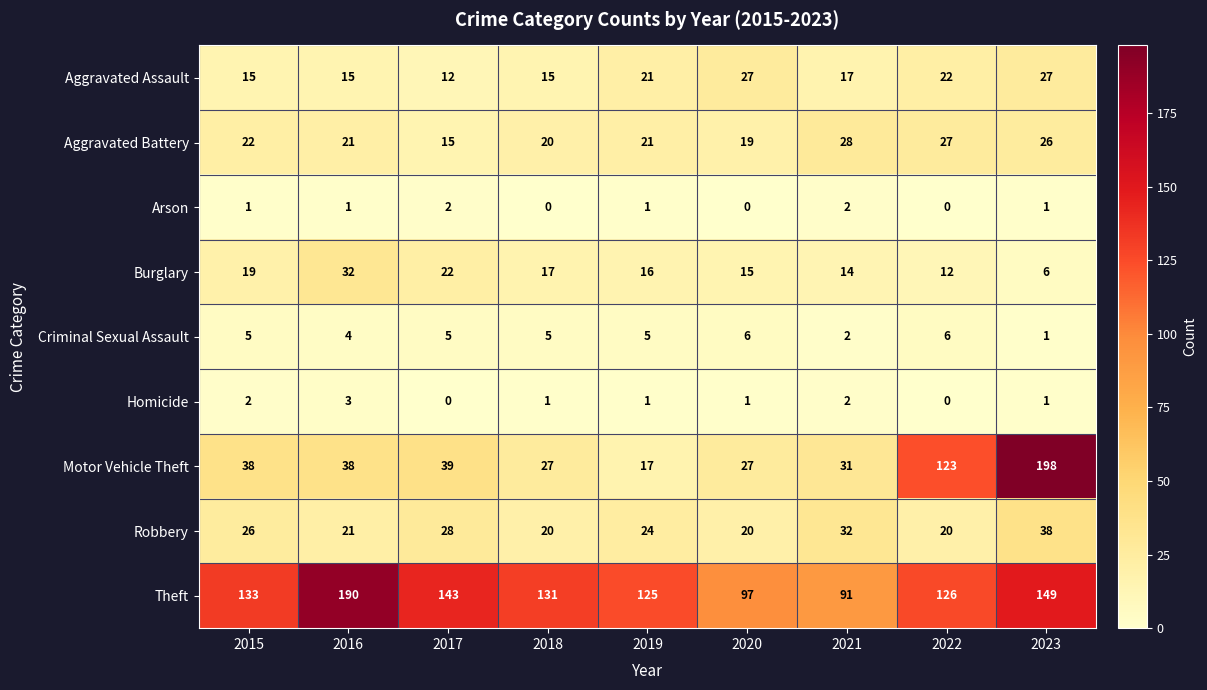

At which label does Homicide first exceed 1?

2015